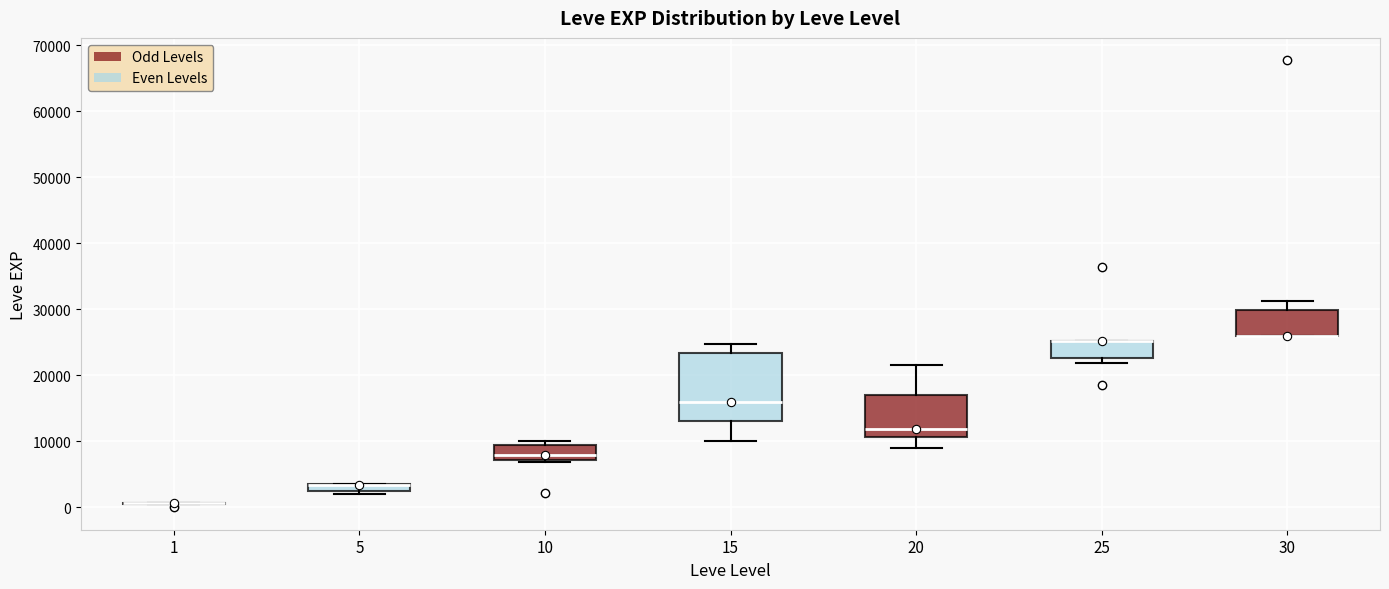

Which box is the tallest, from its lower edge to its upper edge?

15